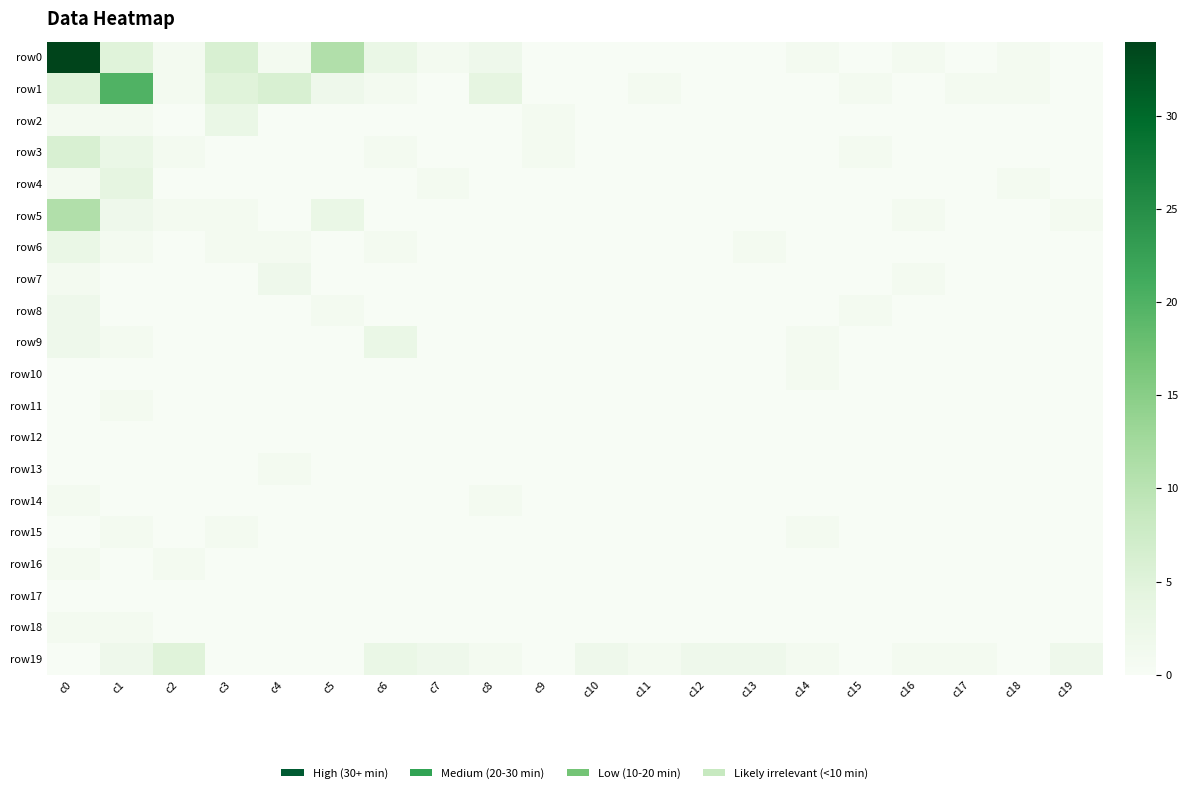

Rank the series by their maximum value, from lowest to highest.

row12, row17, row10, row11, row13, row14, row15, row16, row18, row7, row8, row2, row6, row9, row4, row19, row3, row5, row1, row0